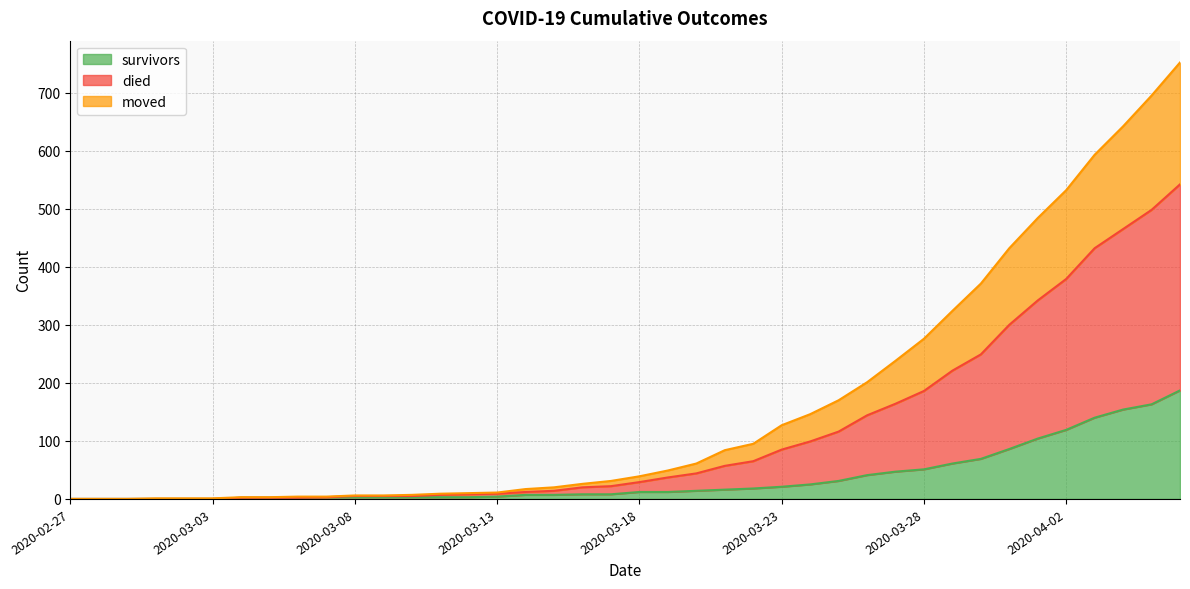

What is the approximate value of died at 2020-03-03?

1